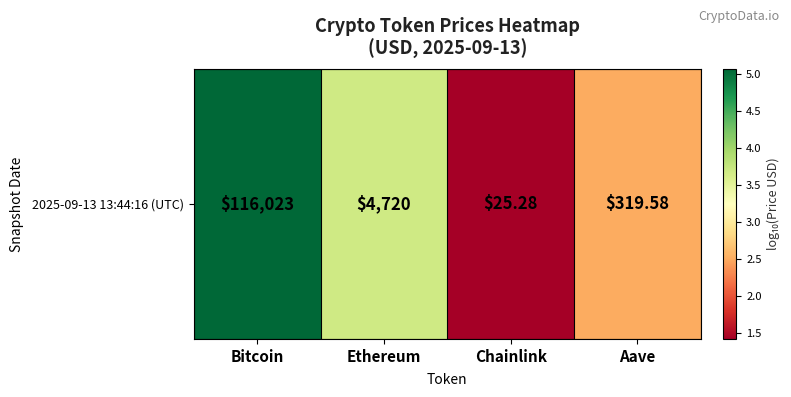

What is the ratio of the value at Aave to the value at Bitcoin?

0.5